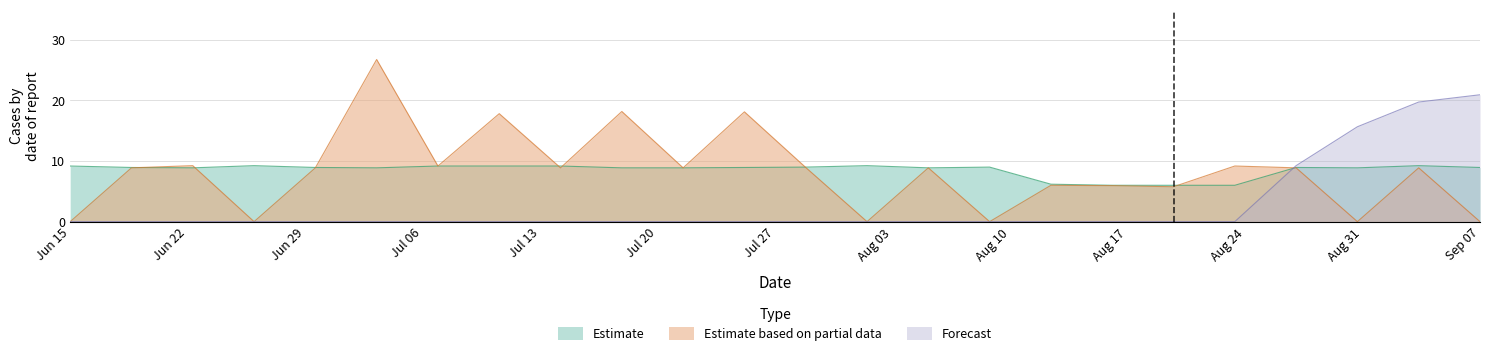

Where is Estimate nearest to the value 7?

1